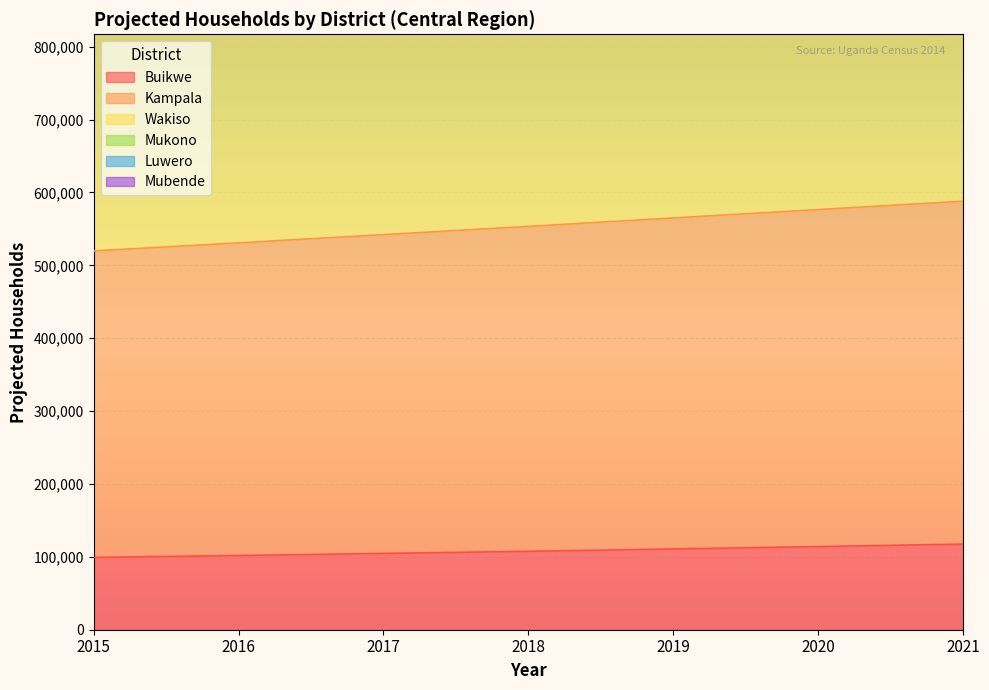

How many lines are shown in the chart?

6